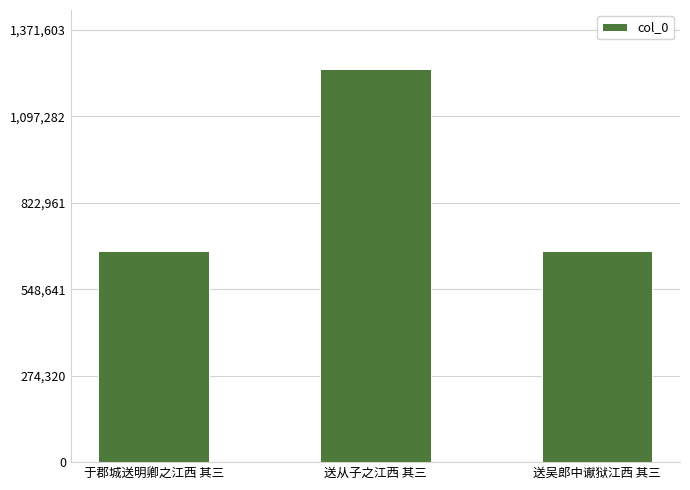

How many categories are shown in the chart?

3